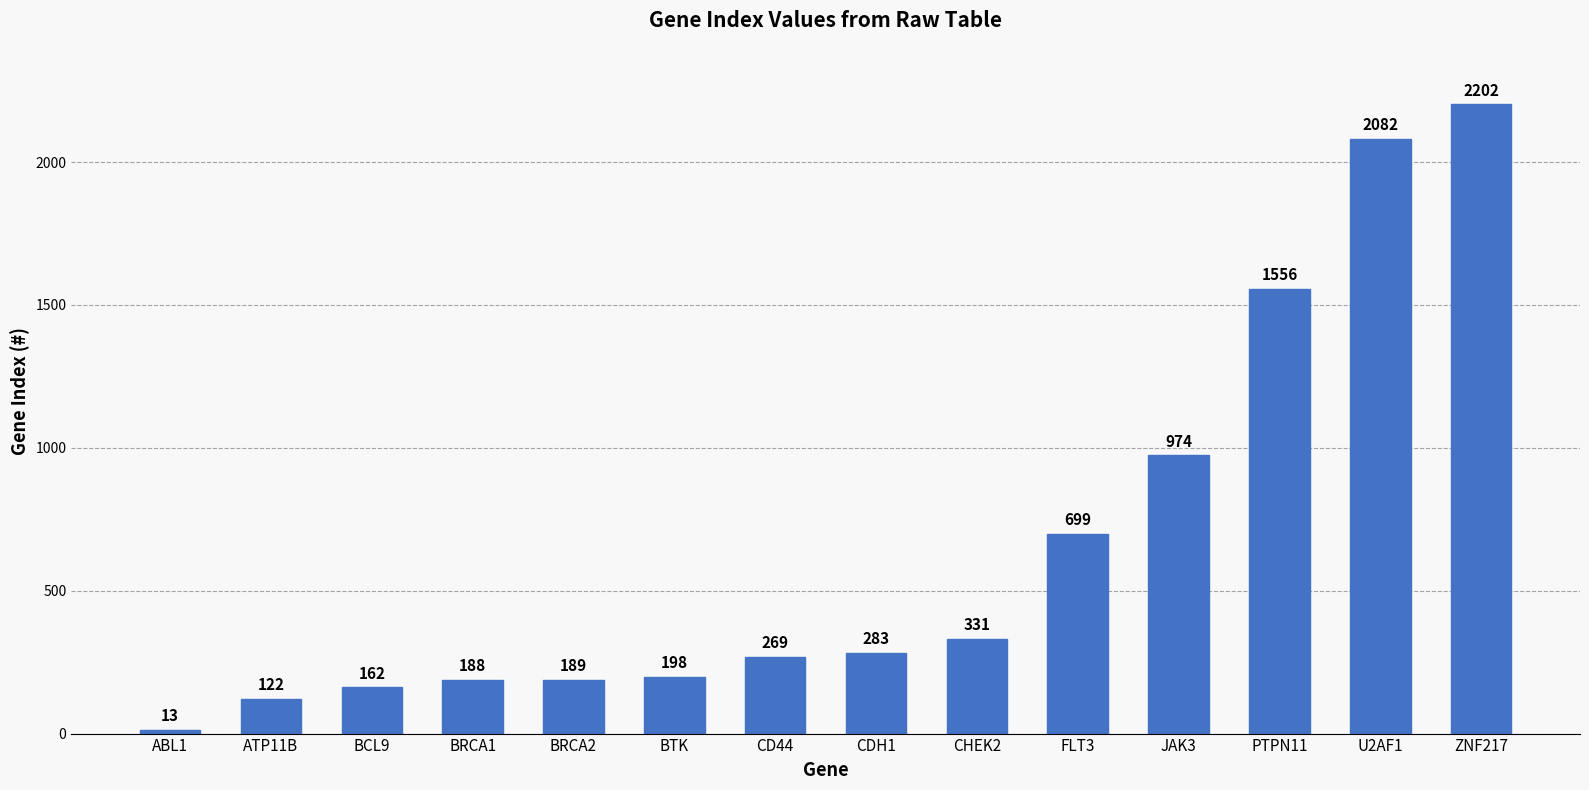

Does the chart contain any negative values?

No